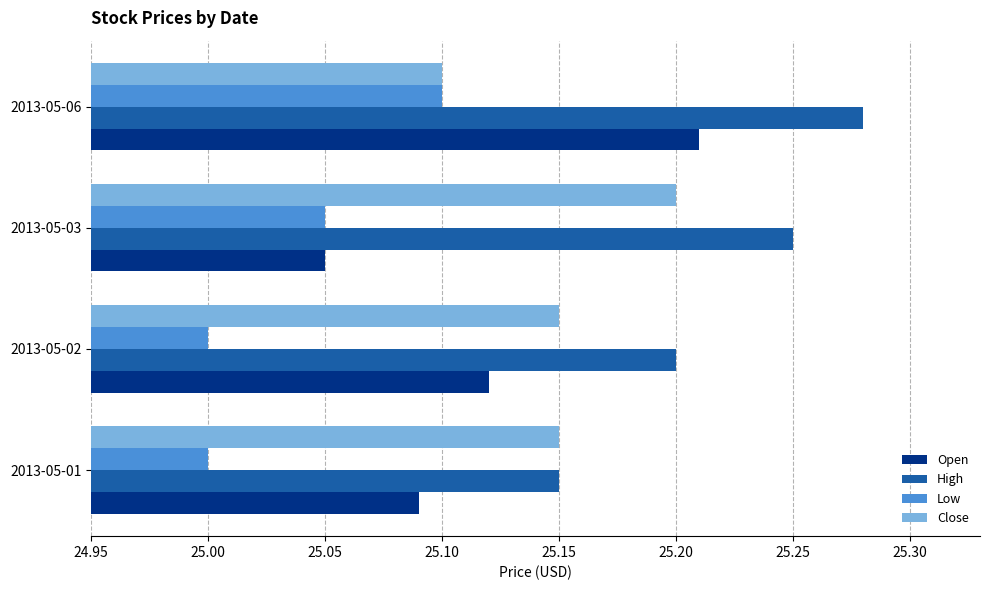

At which category is the sum across all series the highest?

2013-05-06